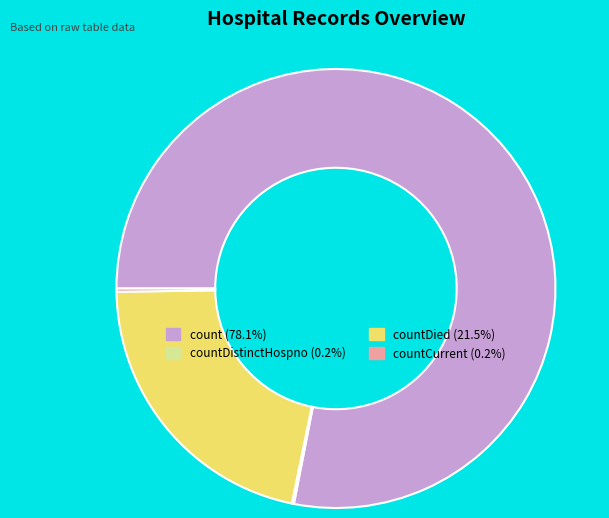

Is countDied (21.5%) the majority of the pie?

No